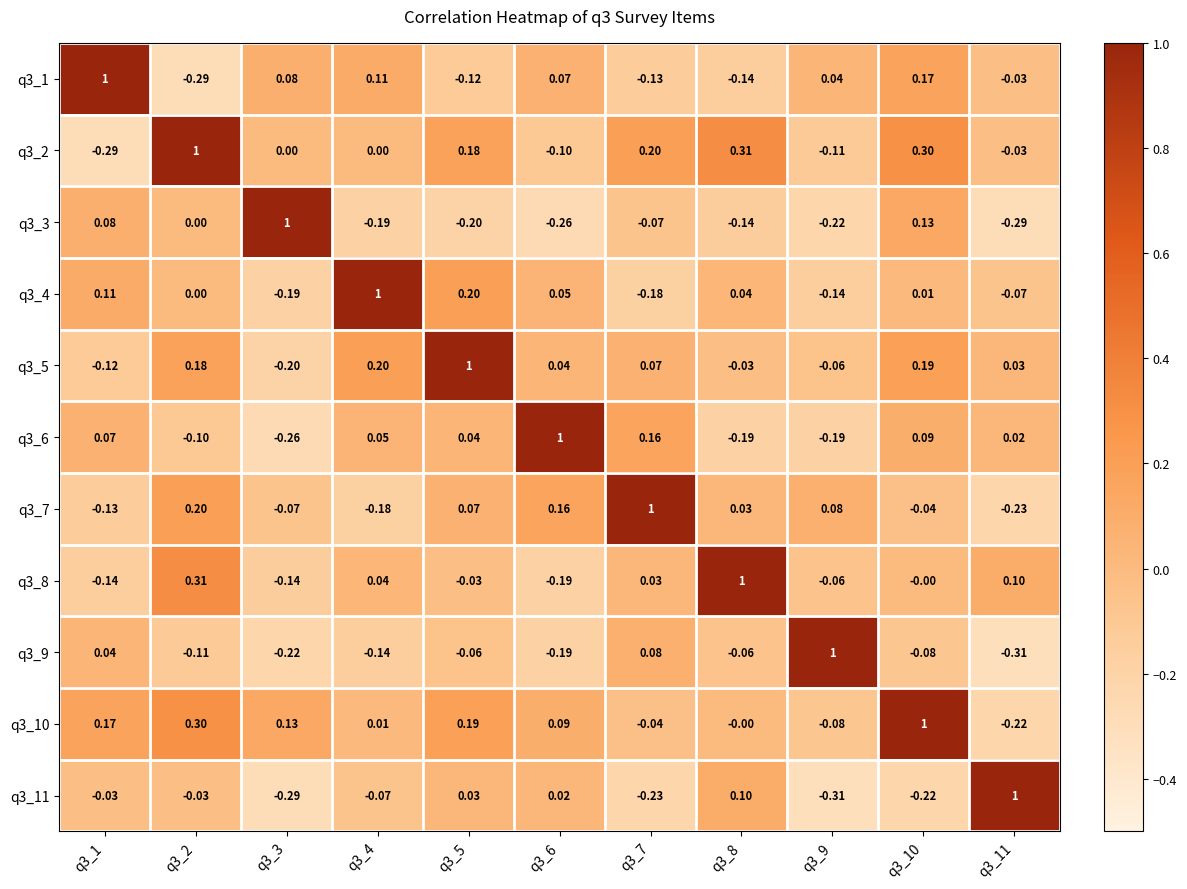

Is the value of q3_4 at q3_8 greater than the value of q3_11 at q3_11?

No